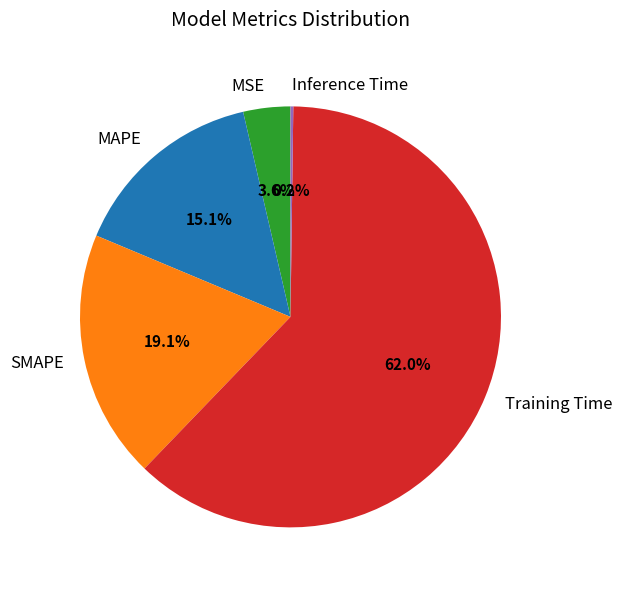

What portion of the pie excludes MSE?

96.4%